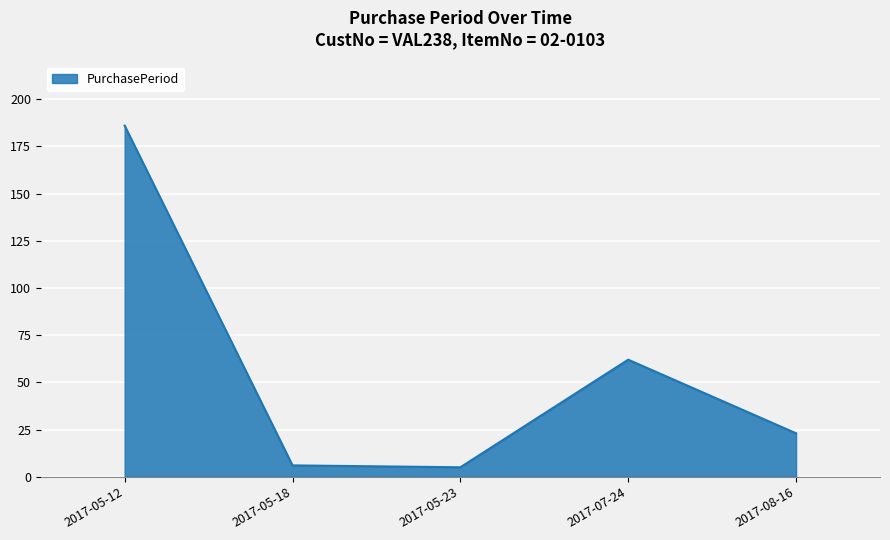

At which label is the value closest to 95?

2017-07-24